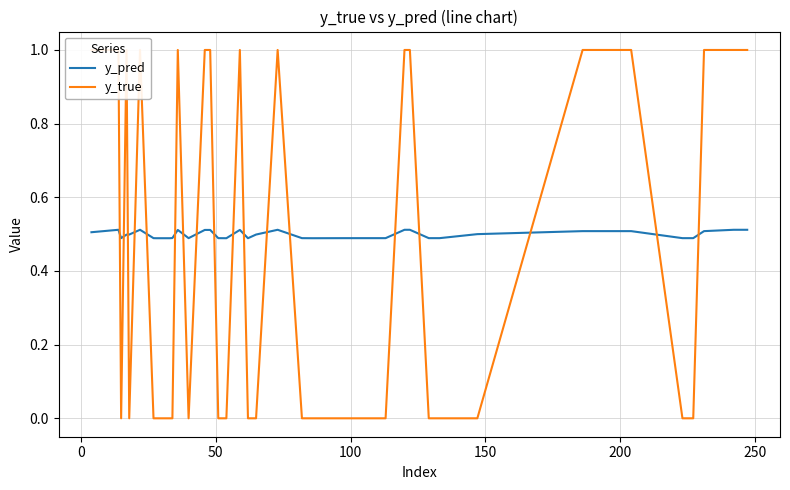

What are all the series names shown in the legend?

y_pred, y_true